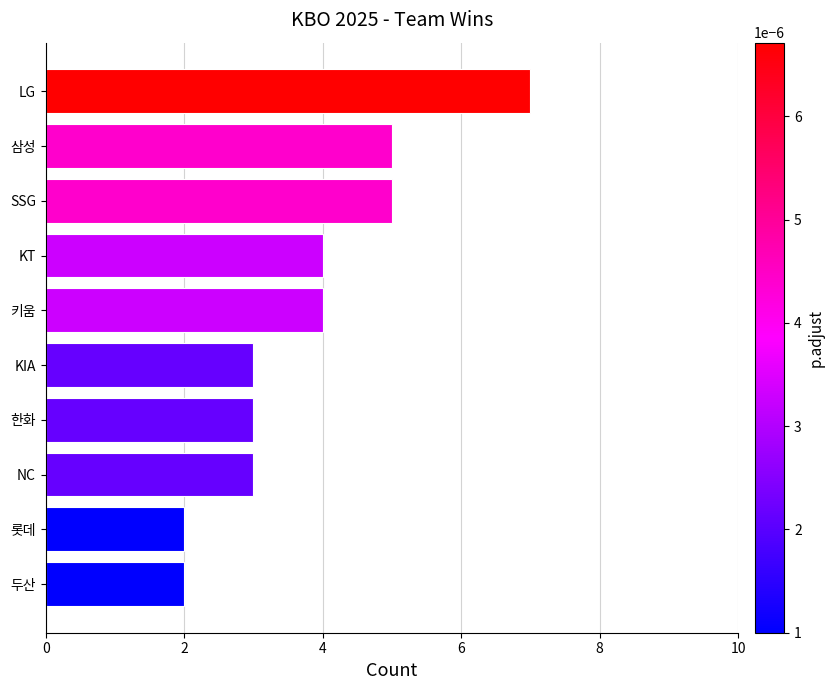

Are the bars horizontal?

Yes